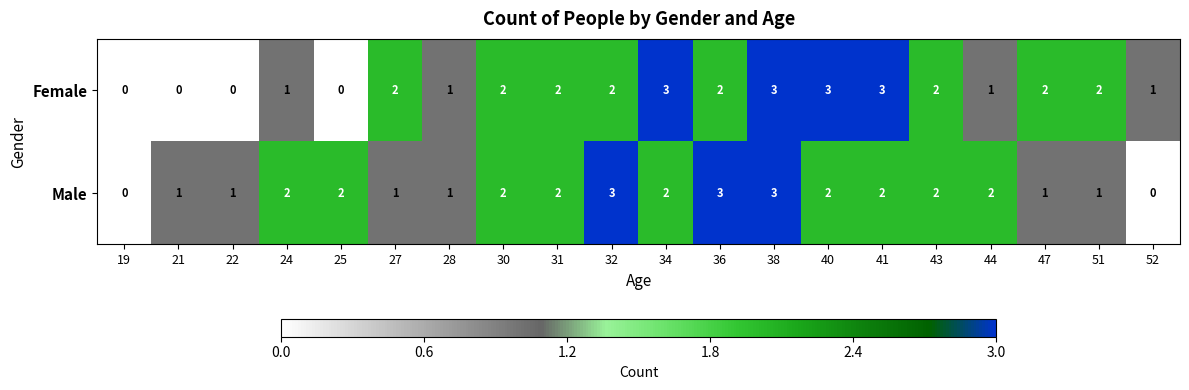

At which category is the sum across all series the highest?

38